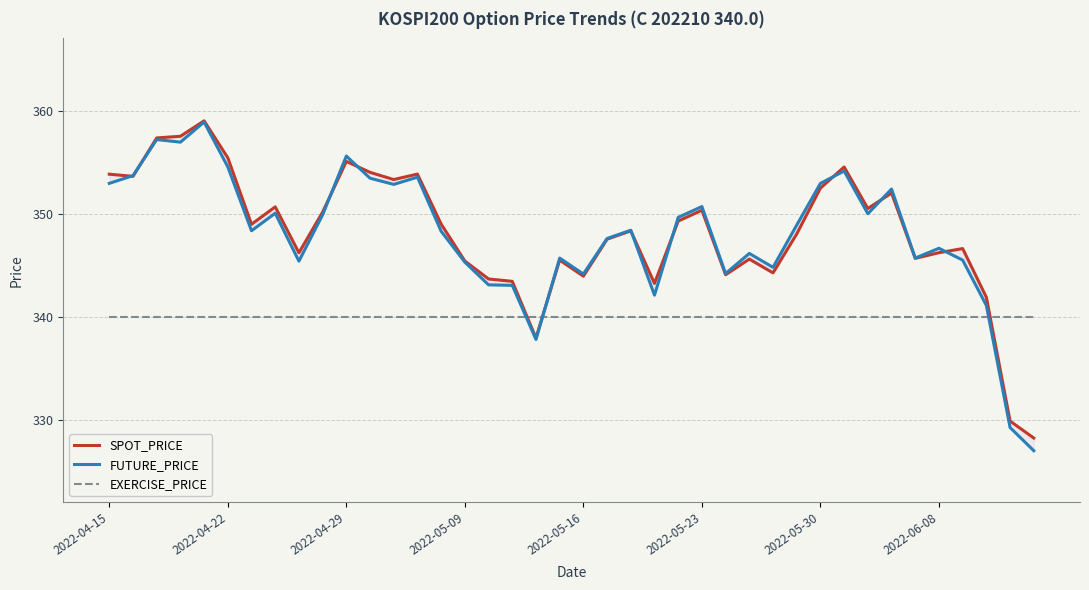

At 26, list the series in order from largest to smallest.

FUTURE_PRICE, SPOT_PRICE, EXERCISE_PRICE